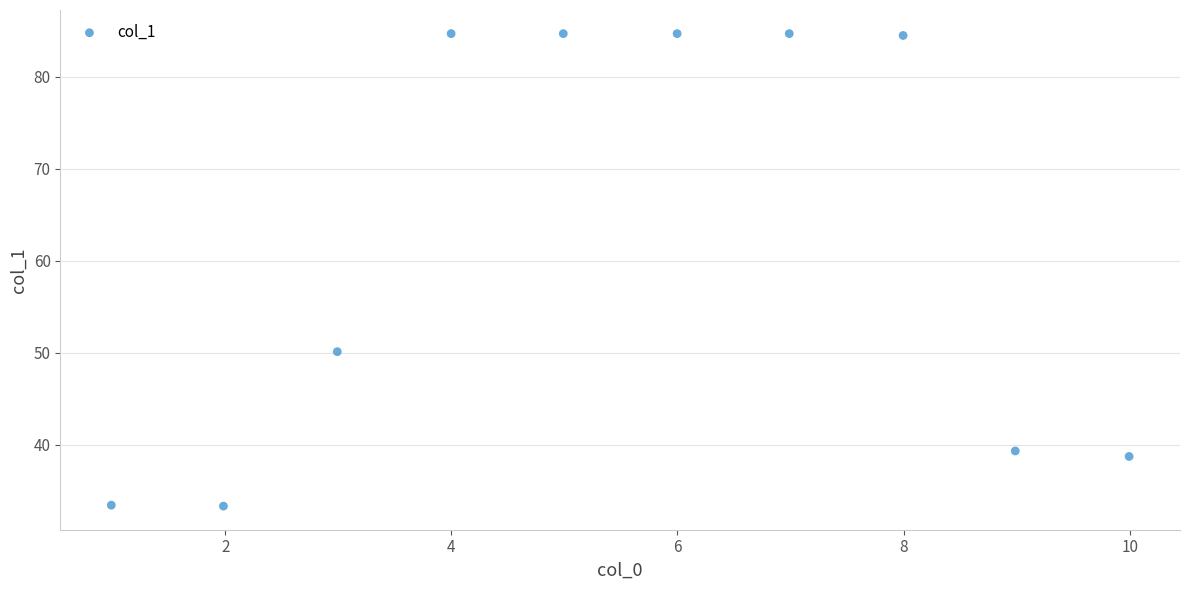

What is the average Y value?

61.8